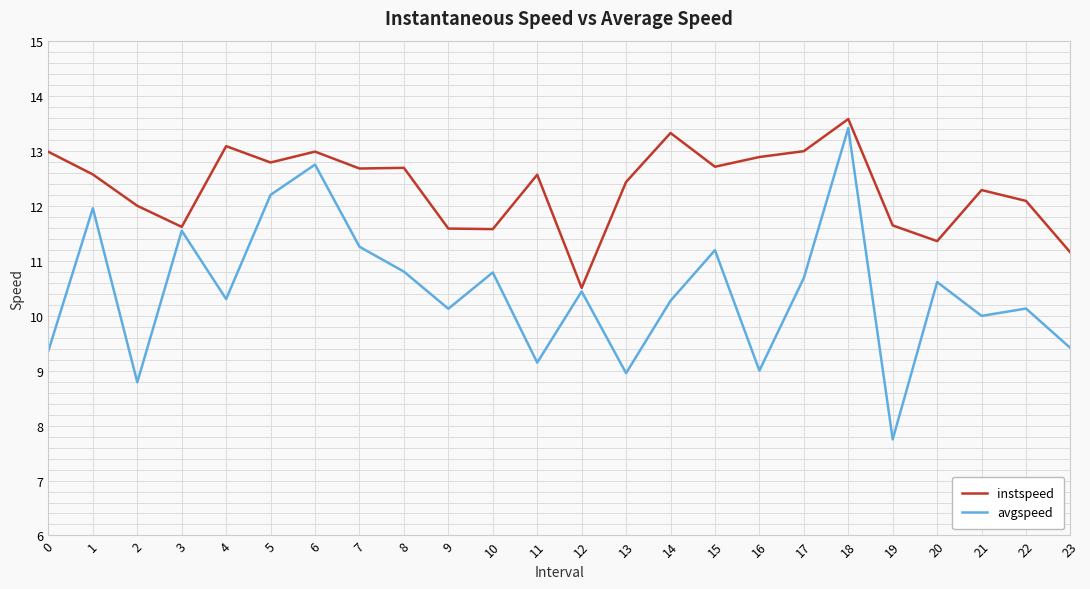

At which label is avgspeed closest to 10?

21